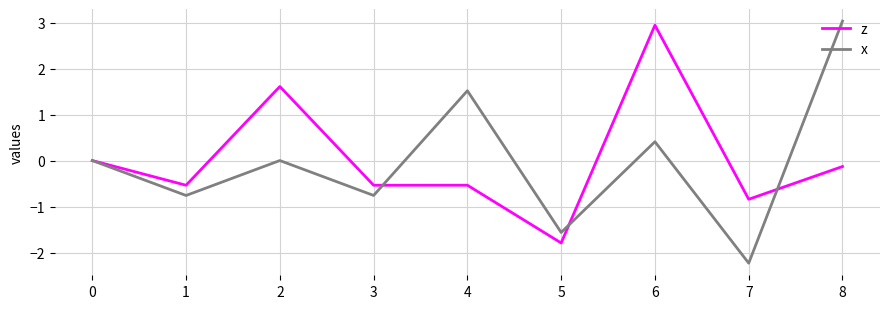

Does the chart display data point markers on the line(s)?

No